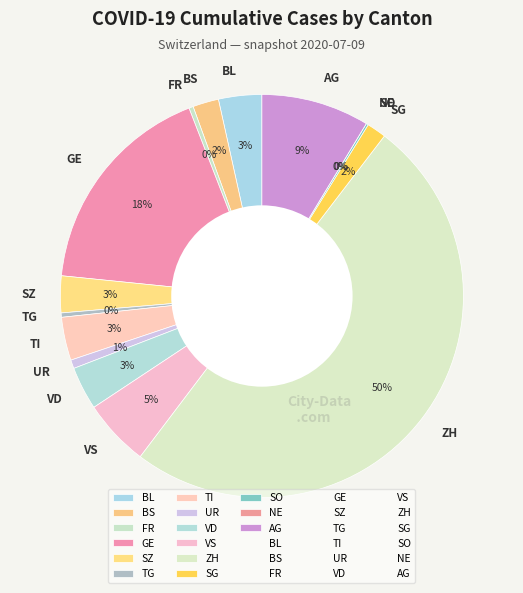

Between BL and TG, which is larger?

BL